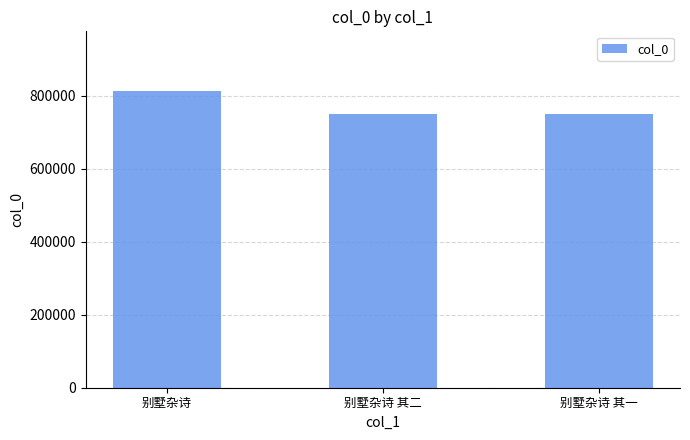

What is the ratio of the value at 别墅杂诗 to the value at 别墅杂诗 其一?

1.1